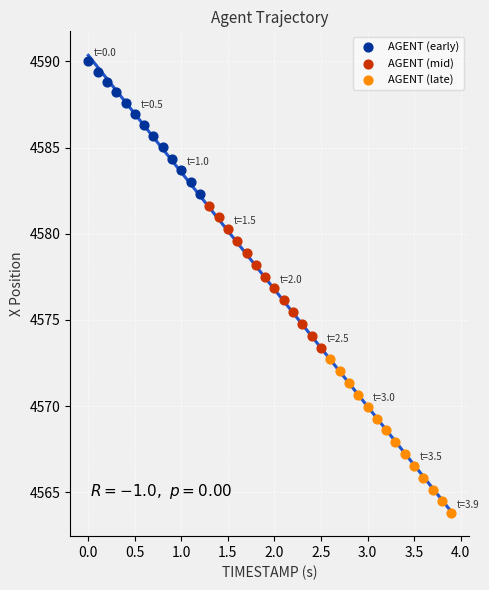

Which series contains the highest Y value?

AGENT (early)